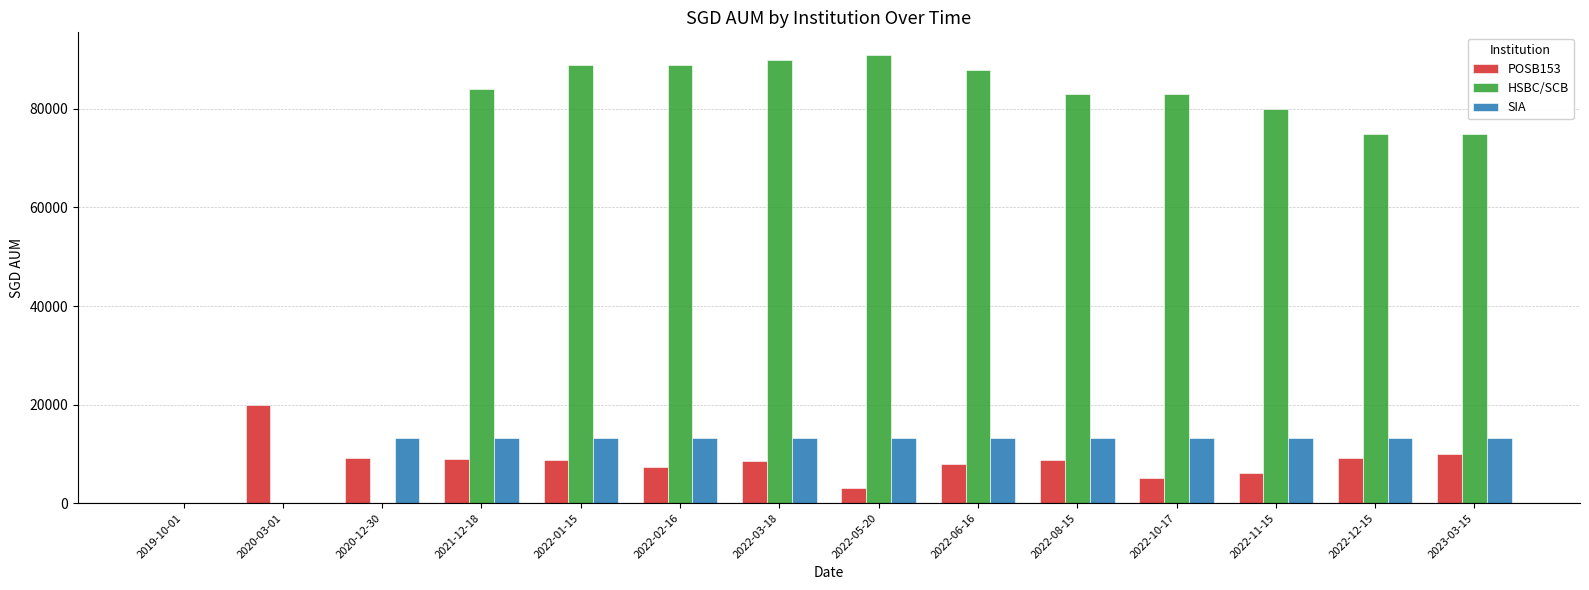

Which category has the highest value in the POSB153 series?

2020-03-01